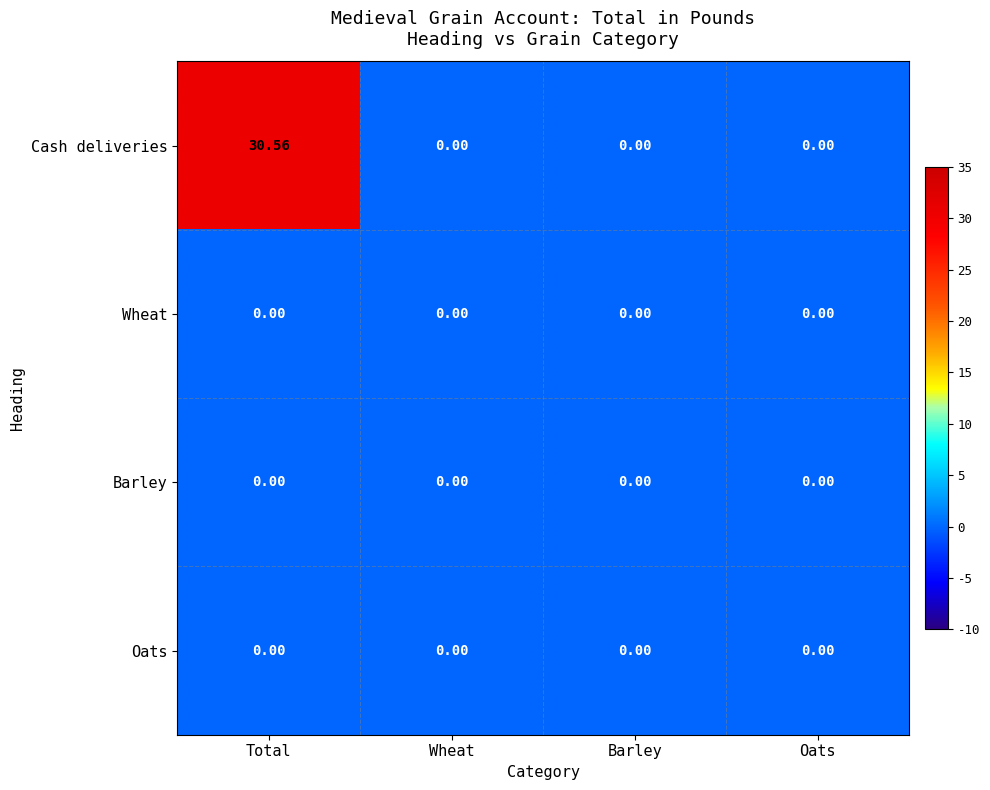

What is the difference between the highest and lowest values at Total?

30.6